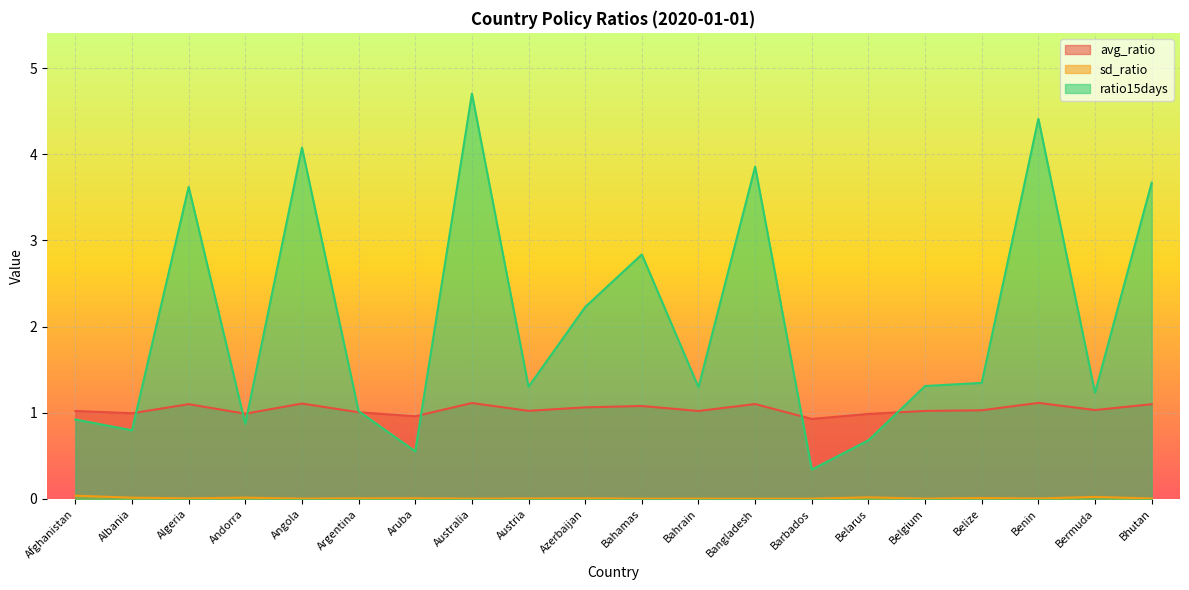

What position from the right is Azerbaijan?

11